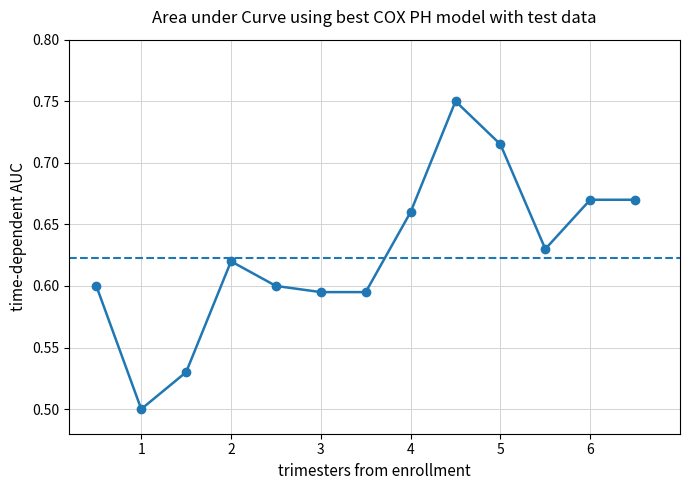

How many values are between 0 and 1?

13